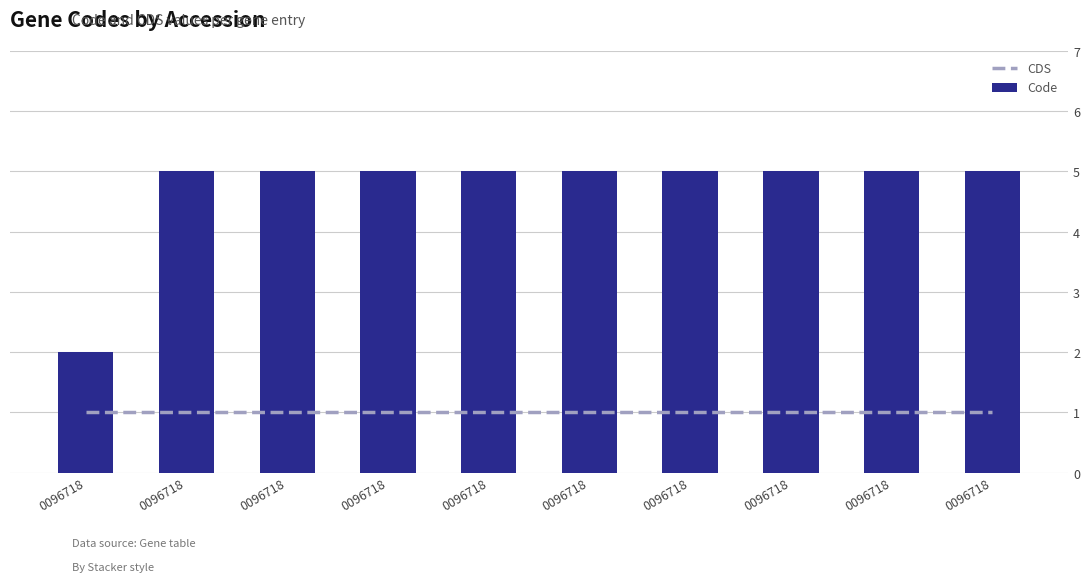

What is the approximate value of Code at 0096718?

5